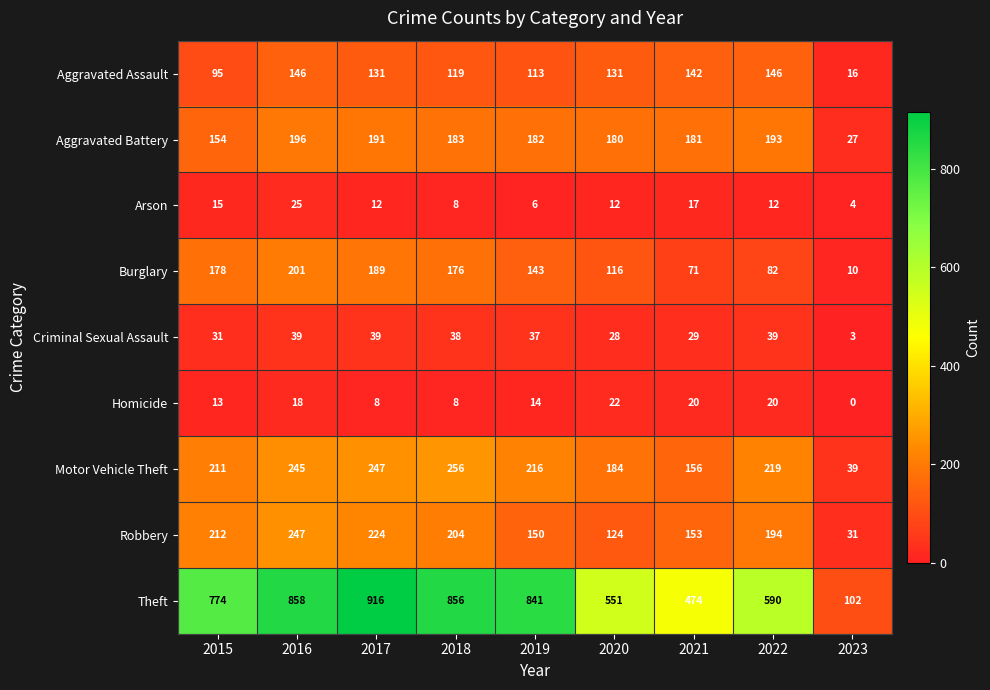

Rank the categories by Burglary value from lowest to highest.

2023, 2021, 2022, 2020, 2019, 2018, 2015, 2017, 2016